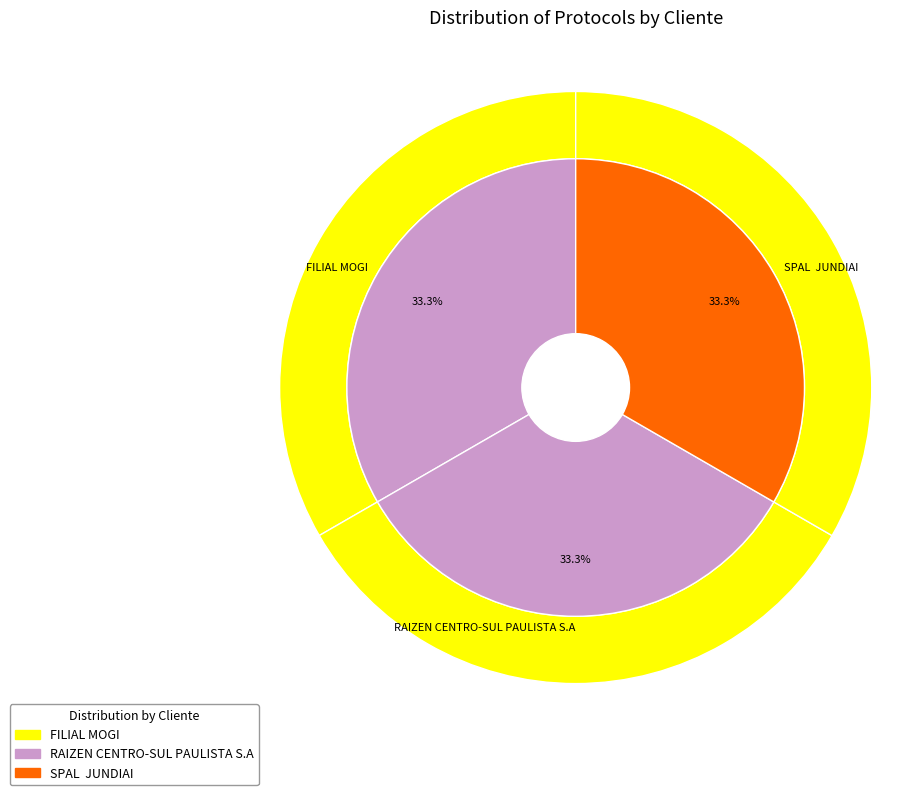

Count the number of slices in the pie.

3